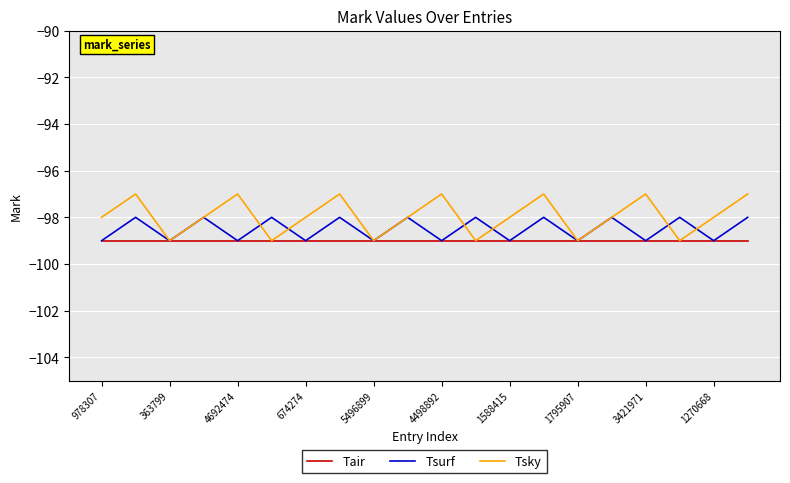

Rank the series by their average value, from highest to lowest.

Tsky, Tsurf, Tair